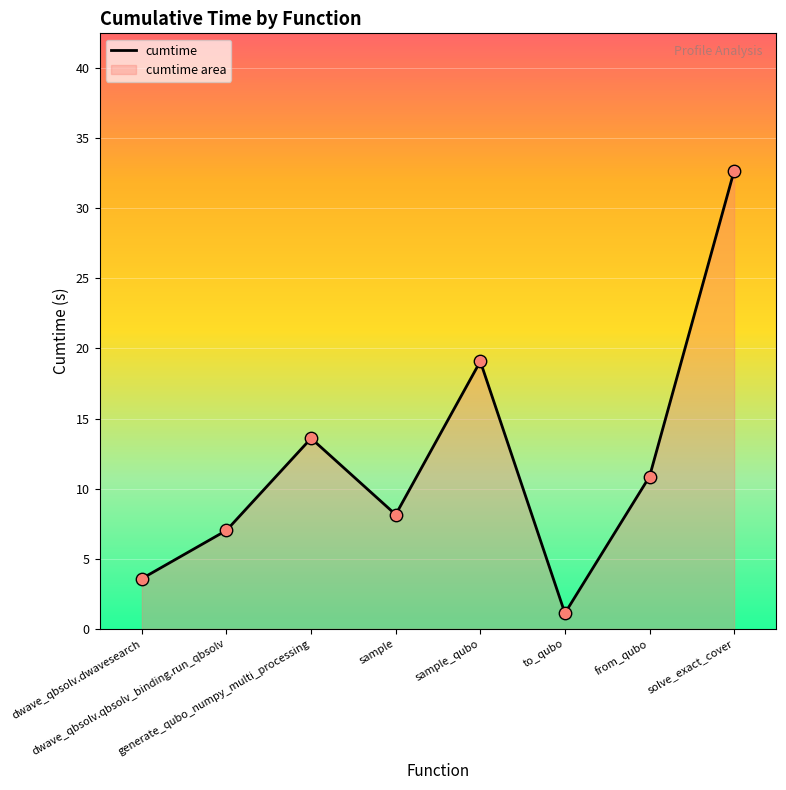

What is the change in value from sample_qubo to from_qubo?

-8.2